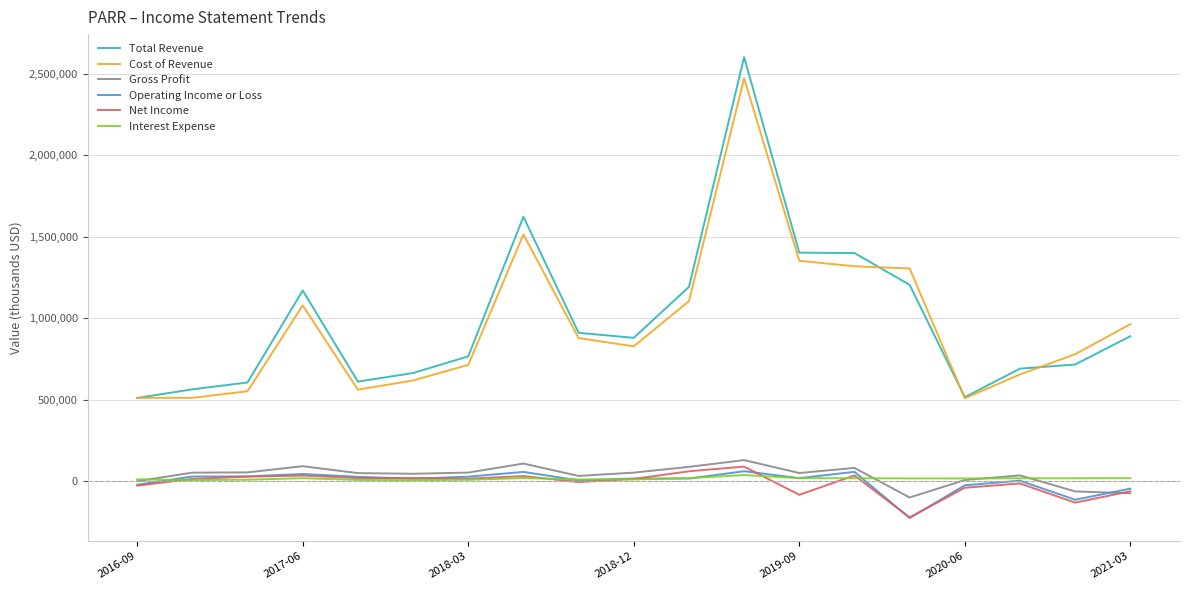

True or false: Total Revenue and Net Income intersect in this chart.

False